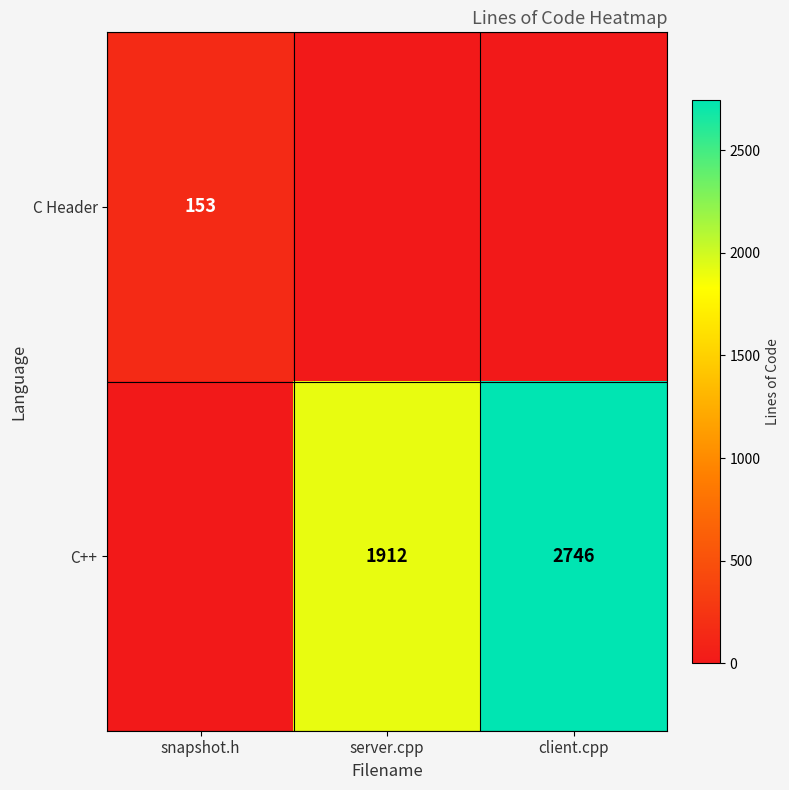

What is the difference between the C++ values at server.cpp and client.cpp?

834